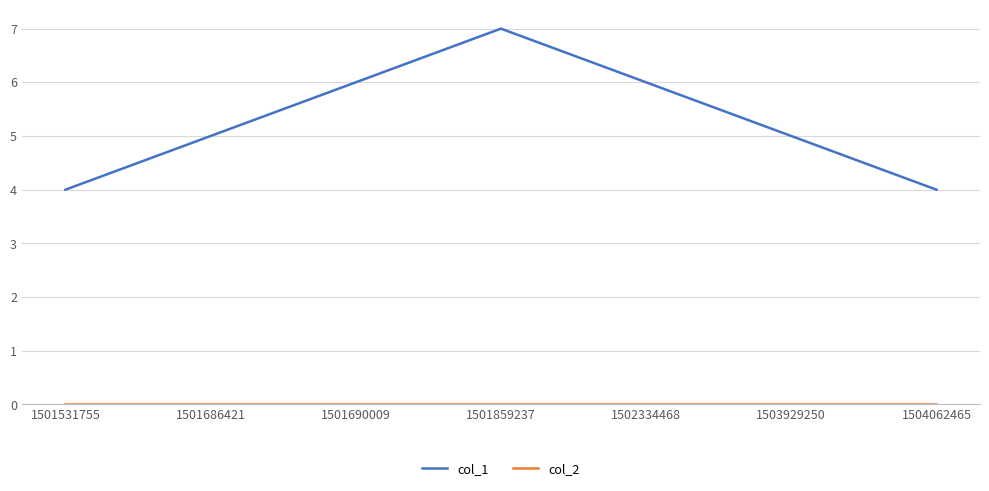

Which series has the widest spread of values?

col_1